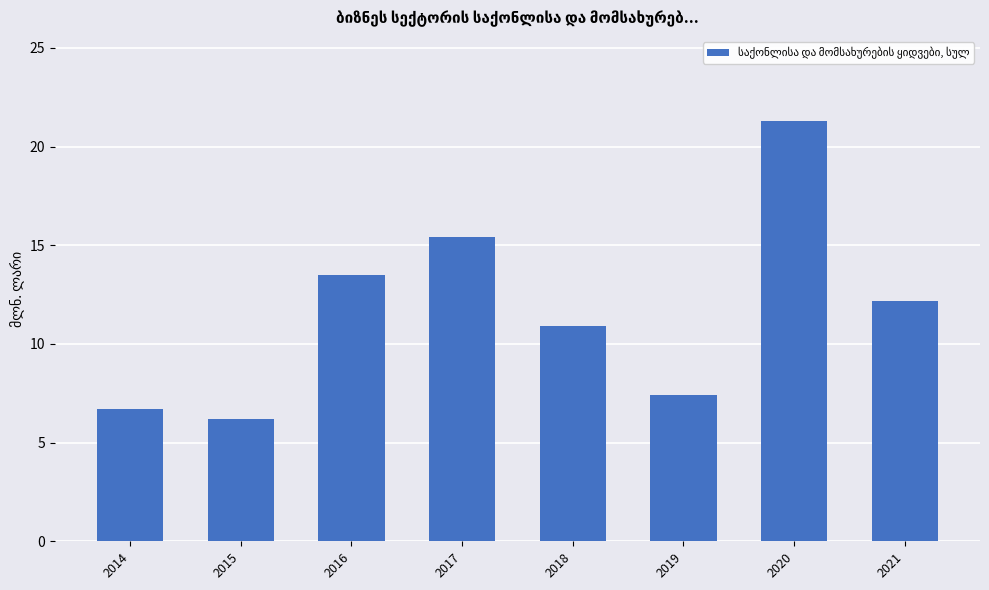

What is the difference between the maximum and minimum values?

15.1